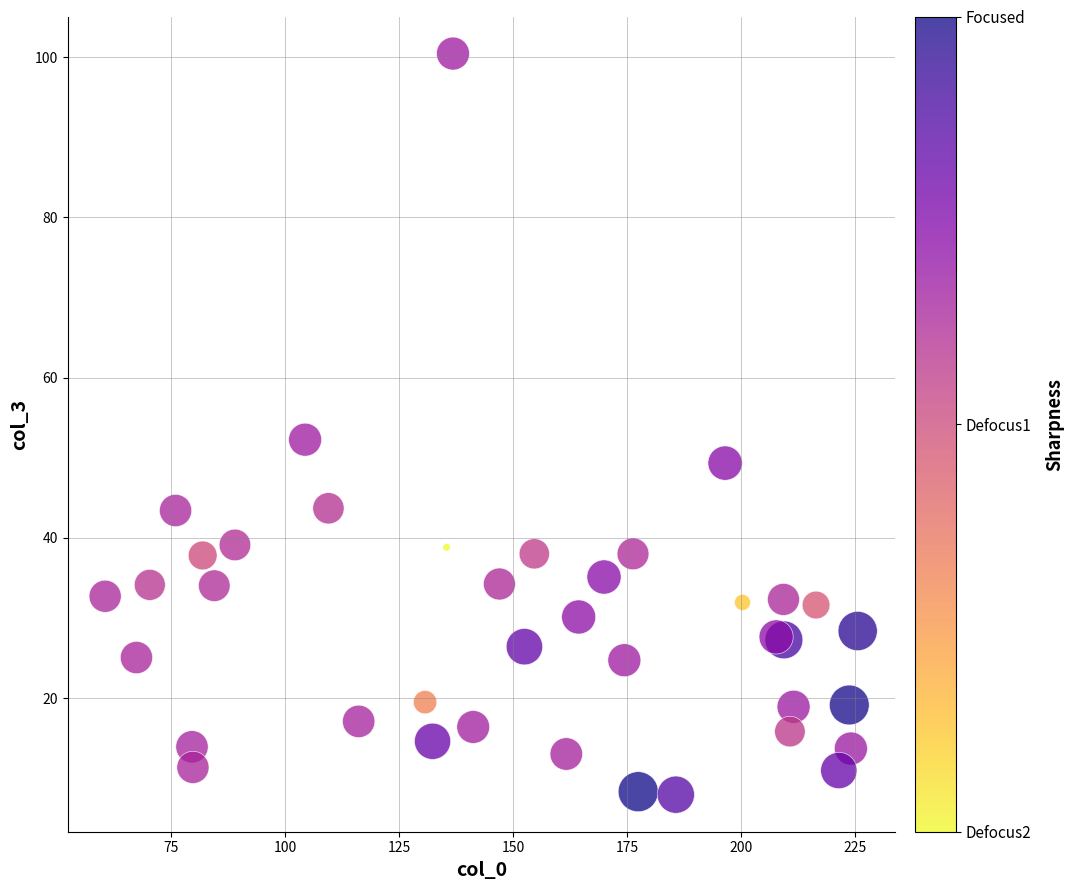

What Y value in the scatter plot is closest to 54?

52.3